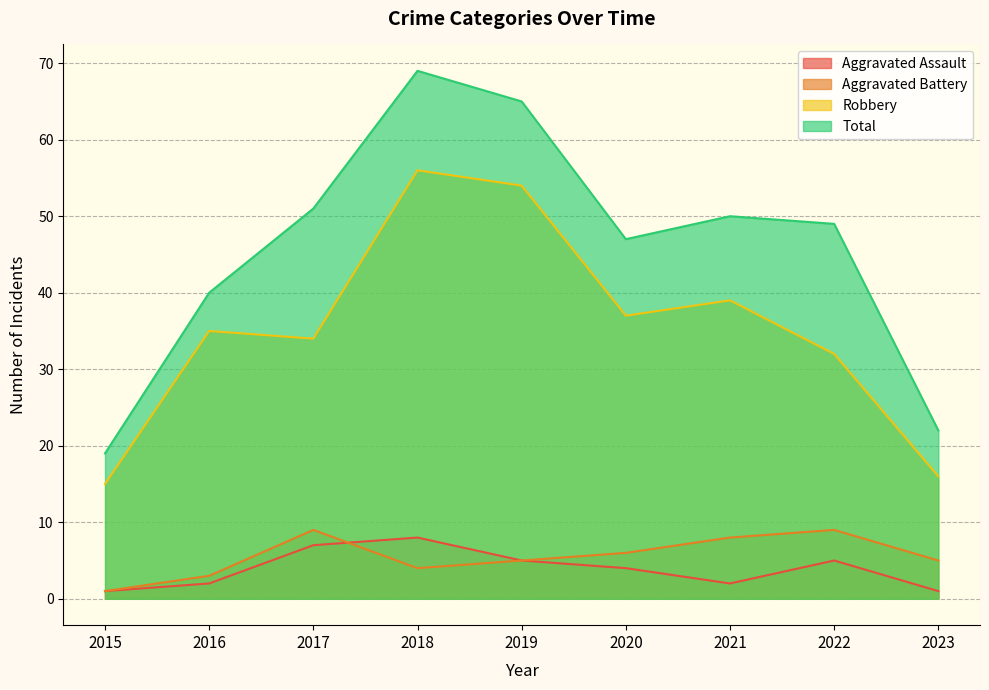

At which label is Total closest to 44?

2020